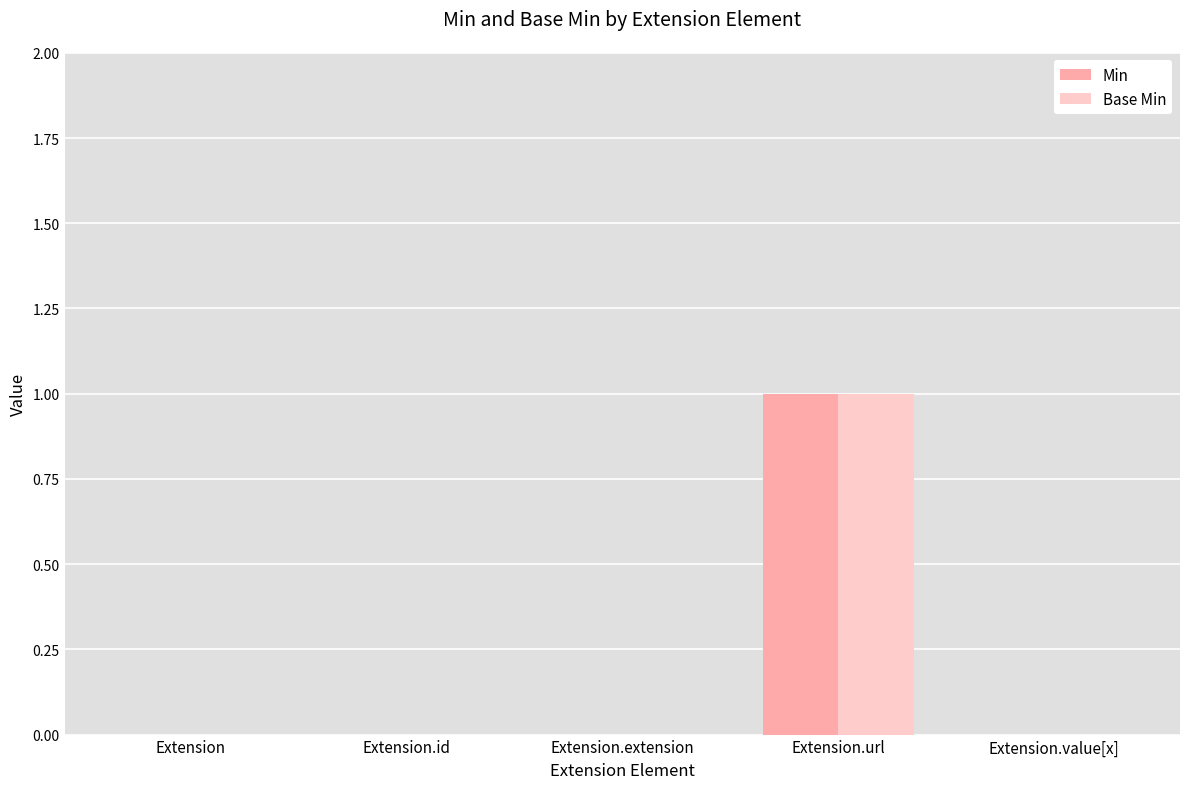

Is the value of Min at Extension.extension greater than the value of Base Min at Extension.url?

No